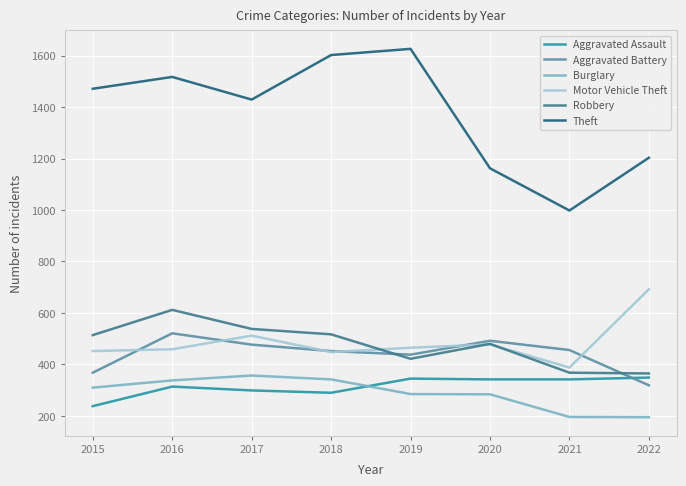

At 2019, list the series in order from smallest to largest.

Burglary, Aggravated Assault, Robbery, Aggravated Battery, Motor Vehicle Theft, Theft